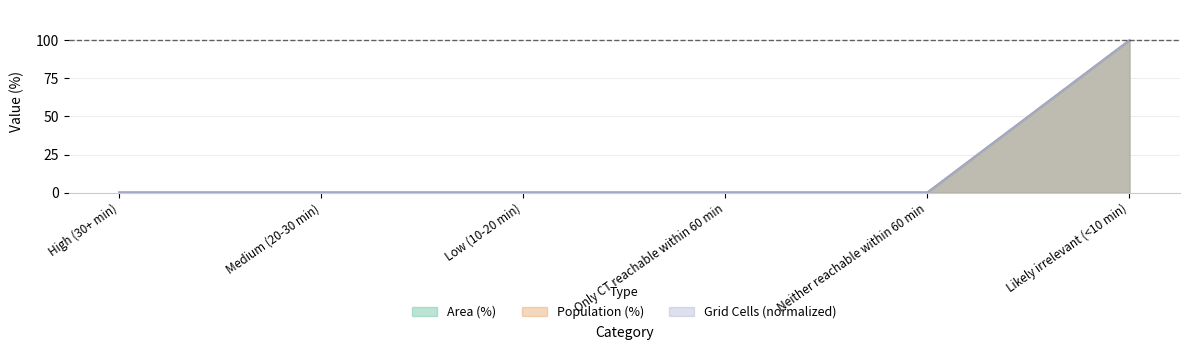

What is the value of the Population (%) point at the 6th from the left?

100